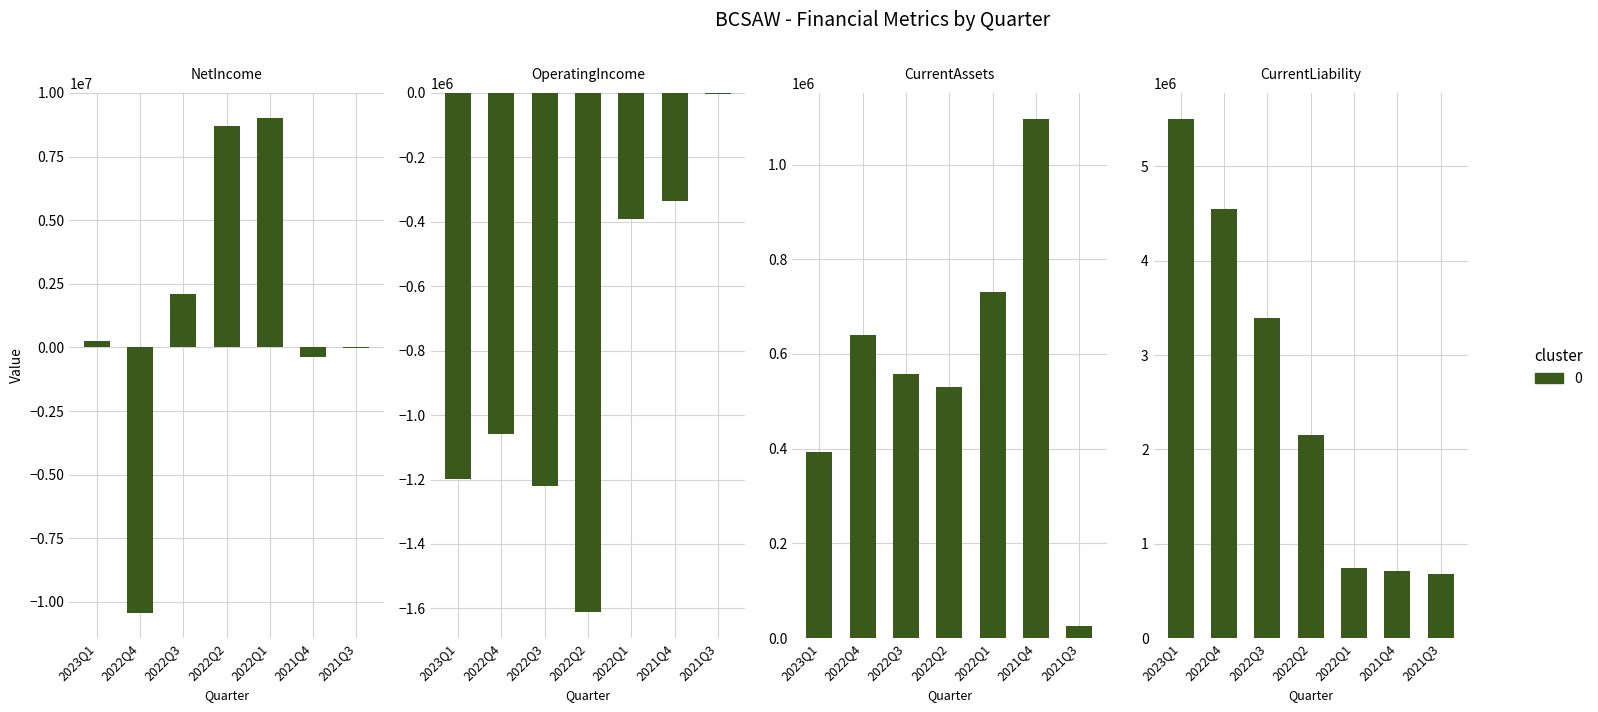

What is the minimum value shown in the chart?

-10449214